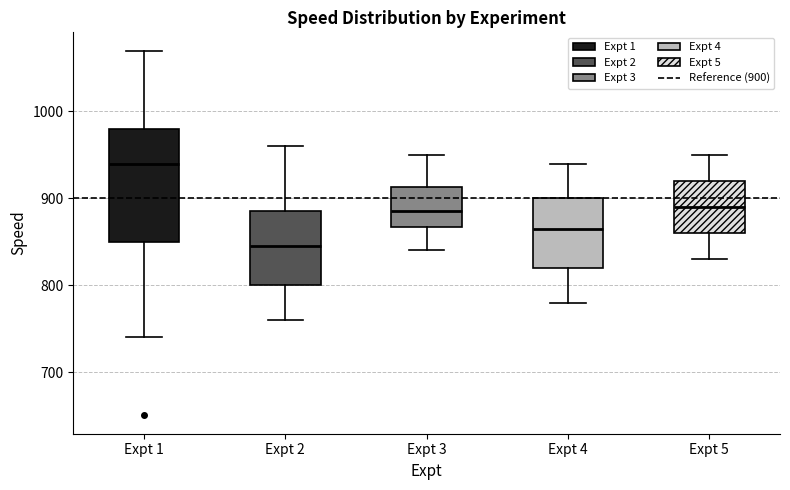

Which box is the tallest, from its lower edge to its upper edge?

Expt 1